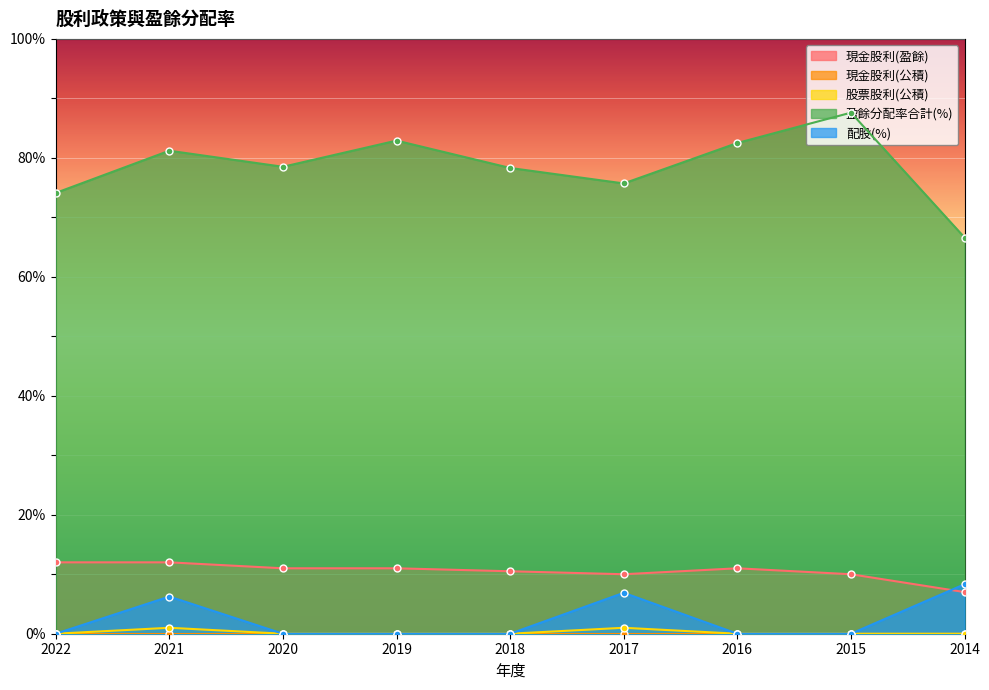

What is the value of the 現金股利(盈餘) point at the 7th from the left?

11.0